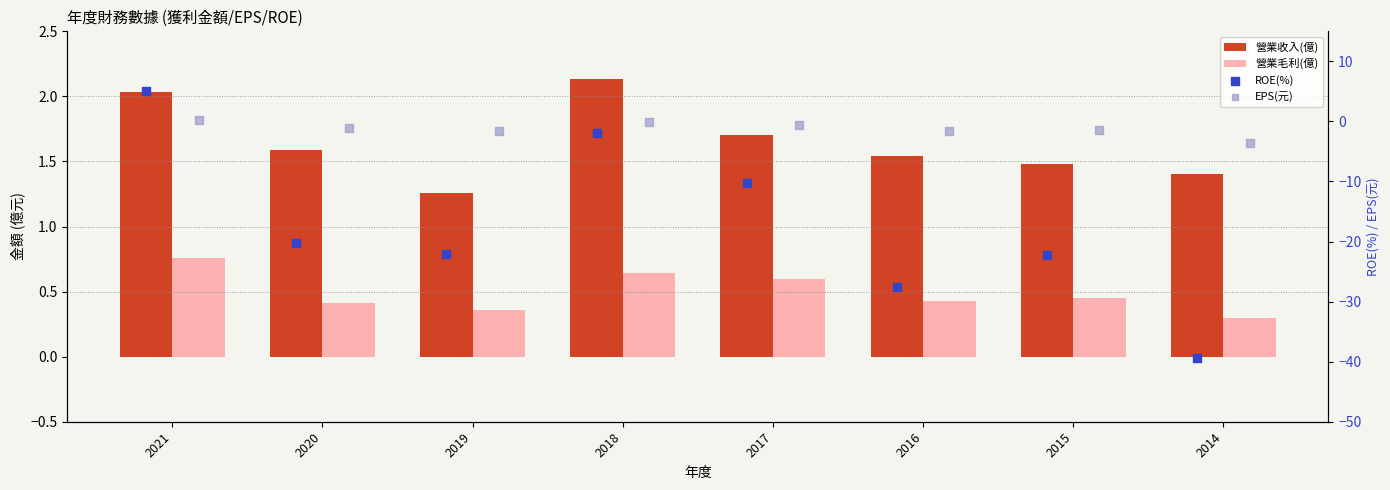

Which series reaches the minimum Y coordinate?

ROE(%)